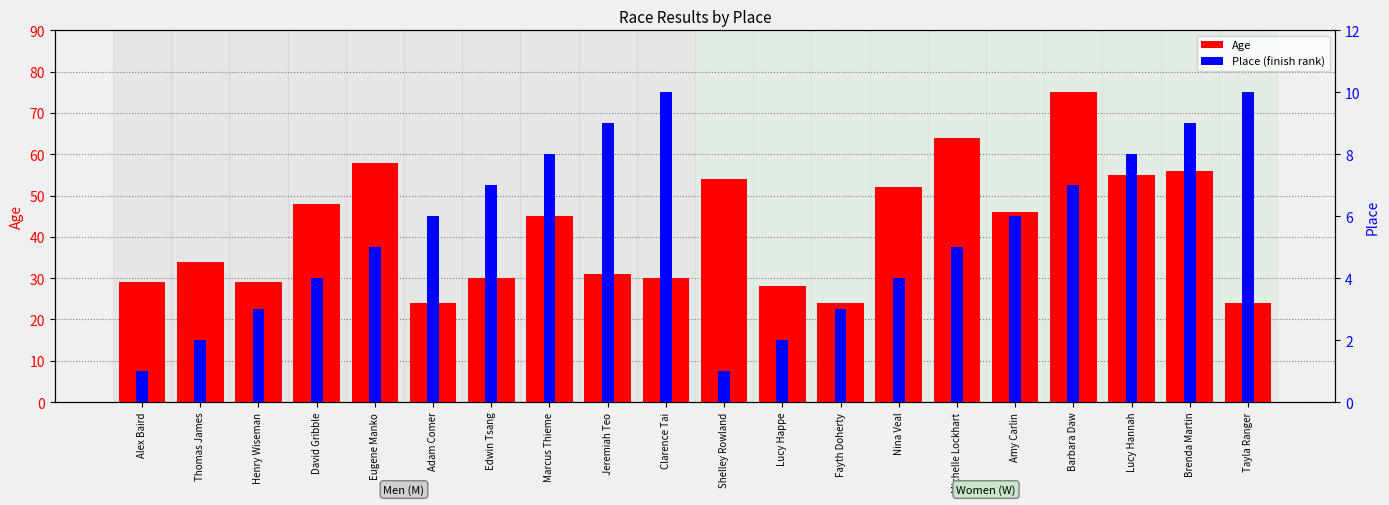

Is the value of Place (finish) at Adam Comer greater than the value of Age at Barbara Daw?

No